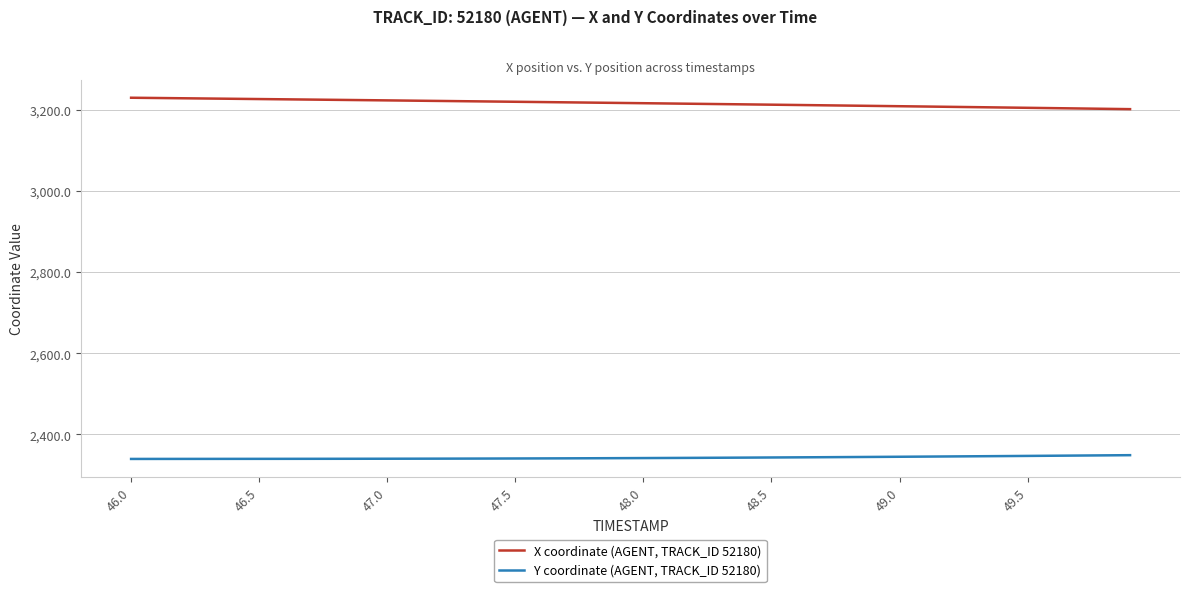

True or false: Y coordinate (AGENT, TRACK_ID 52180) and X coordinate (AGENT, TRACK_ID 52180) cross at least once.

False